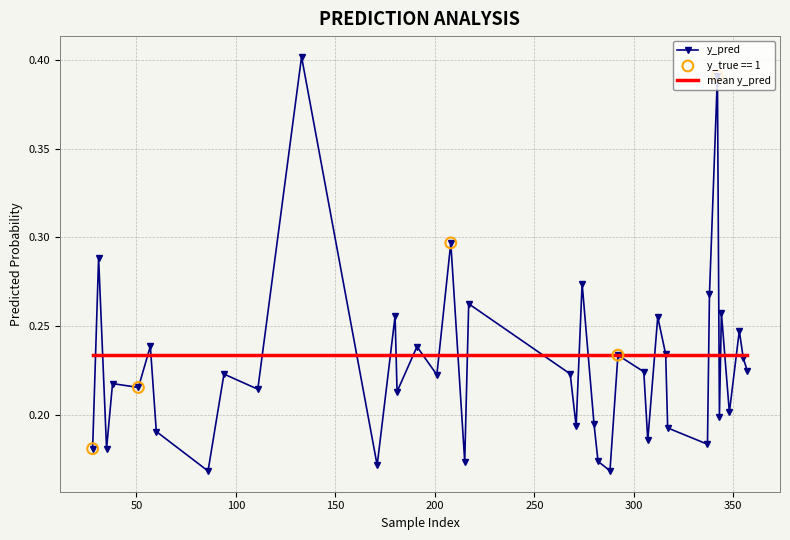

Which series has the widest spread of values?

y_pred